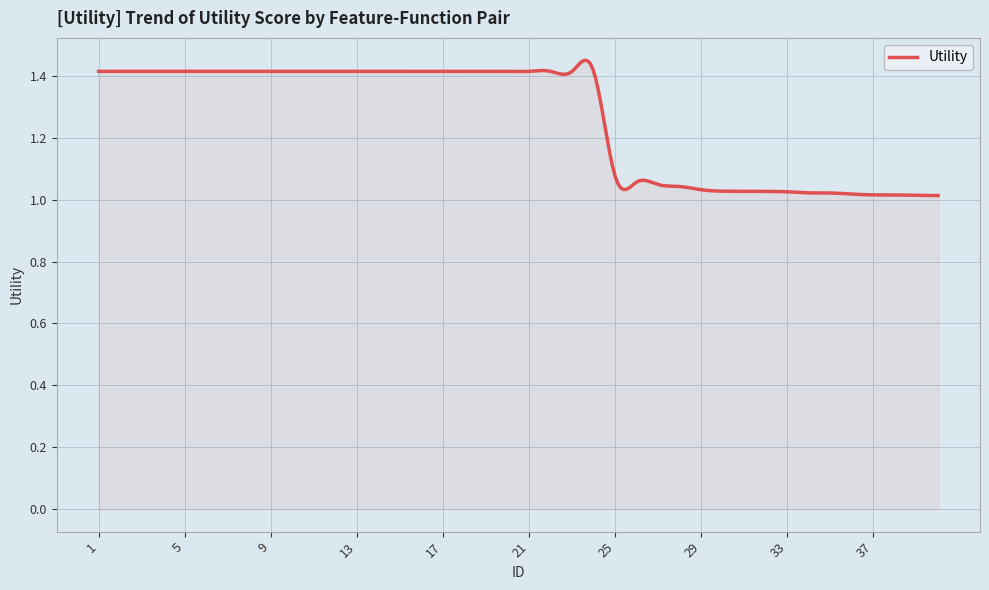

What is the difference between the maximum and minimum values?

0.4